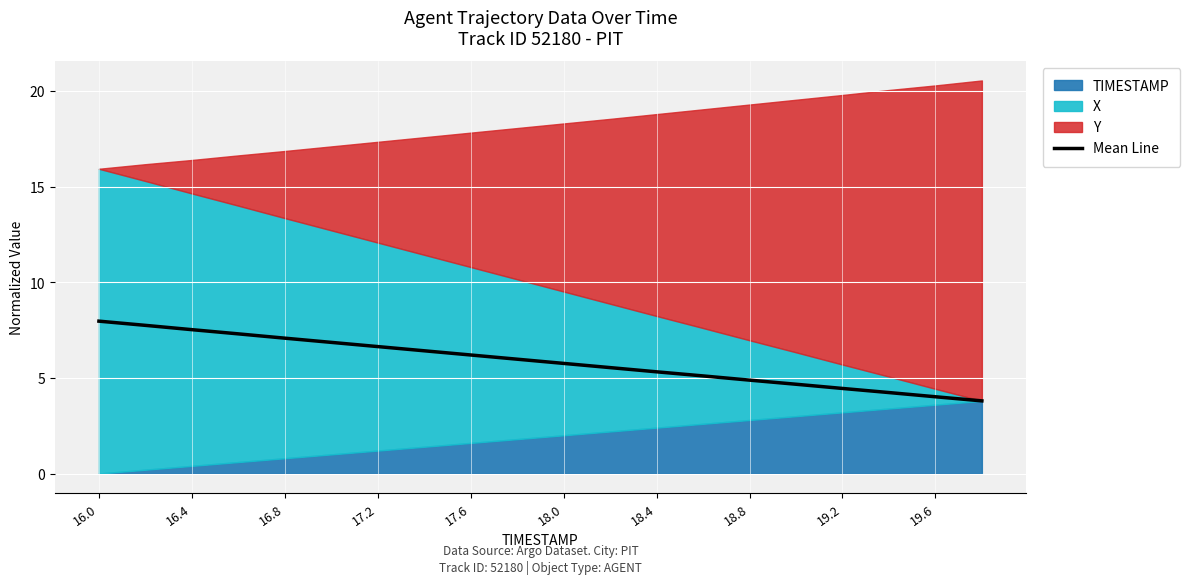

What is the label of the 7th point from the left?

17.2